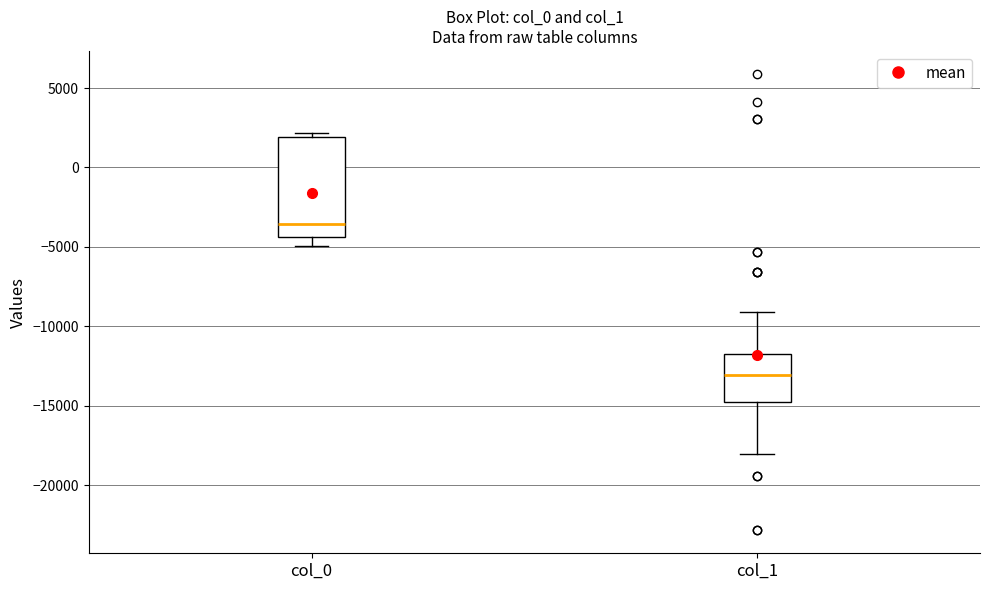

Where is the lower edge of the box for col_1 on the y-axis? The values are not printed on the chart, so give them approximately, as read against the axis.

-14500